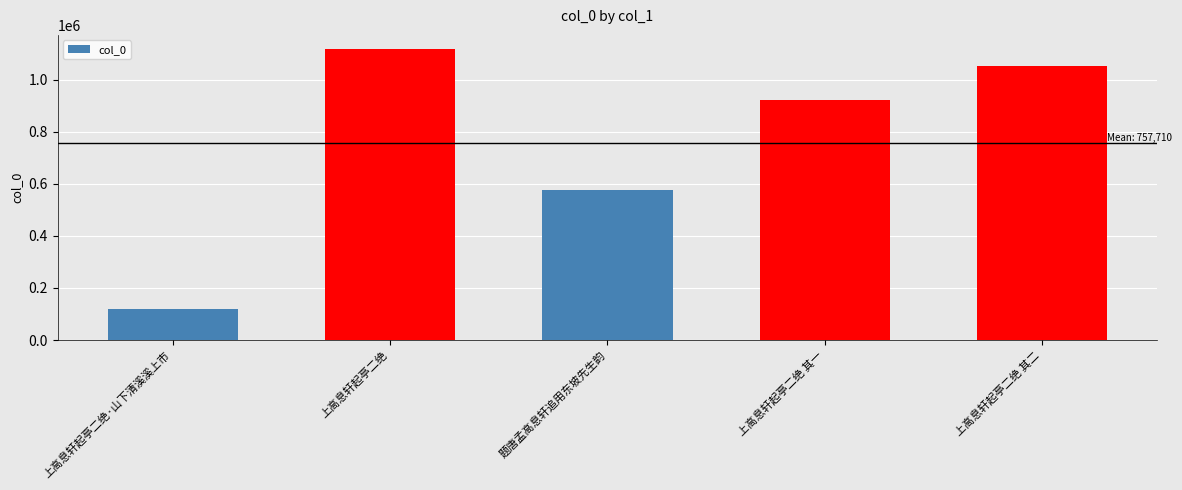

What is the change in value from 上高息轩起亭二绝 to 上高息轩起亭二绝 其二?

-65615